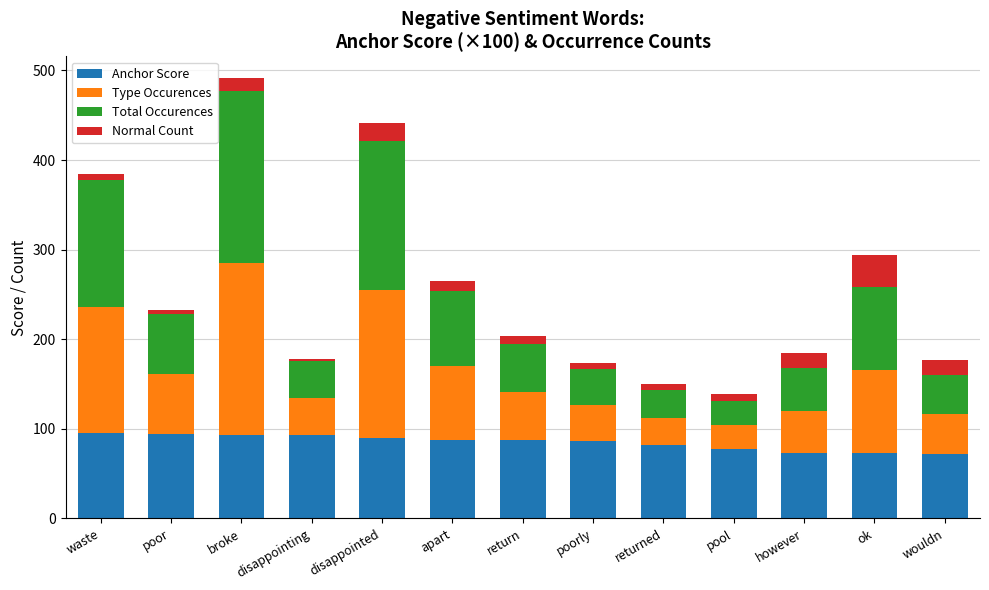

At which category is the sum across all series the highest?

broke